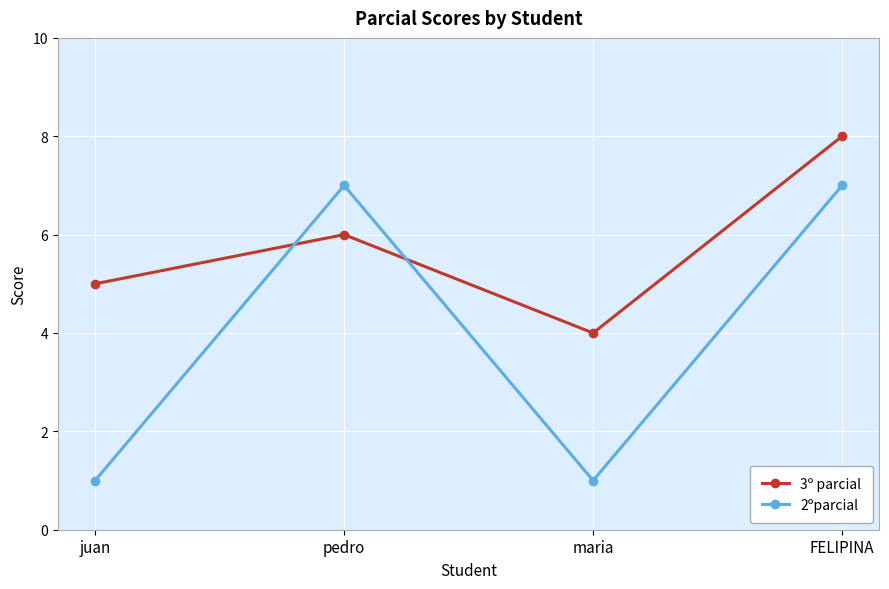

True or false: 2ºparcial has more than 1 points higher than both neighbors.

False